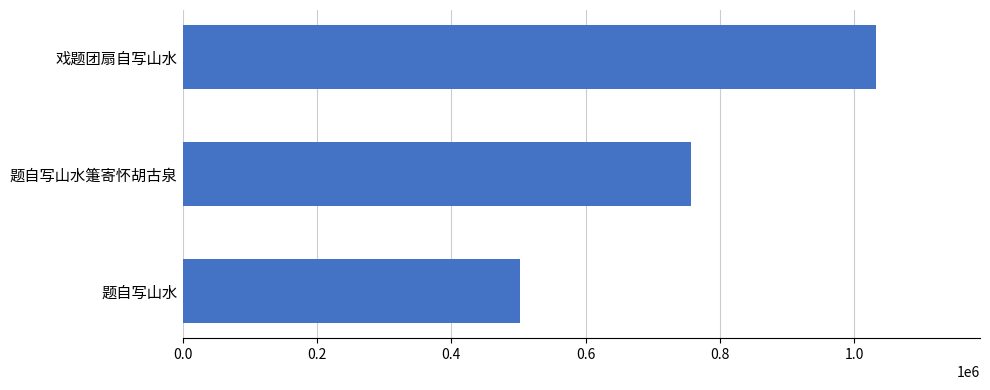

What is the difference between the maximum and second lowest values?

276224